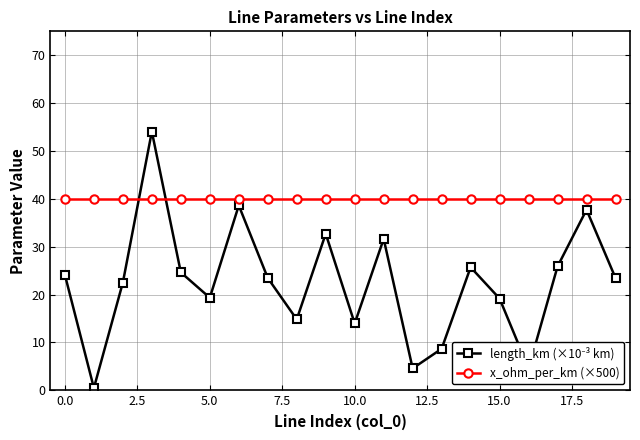

What is the average value of the x_ohm_per_km (×500) series?

40.0